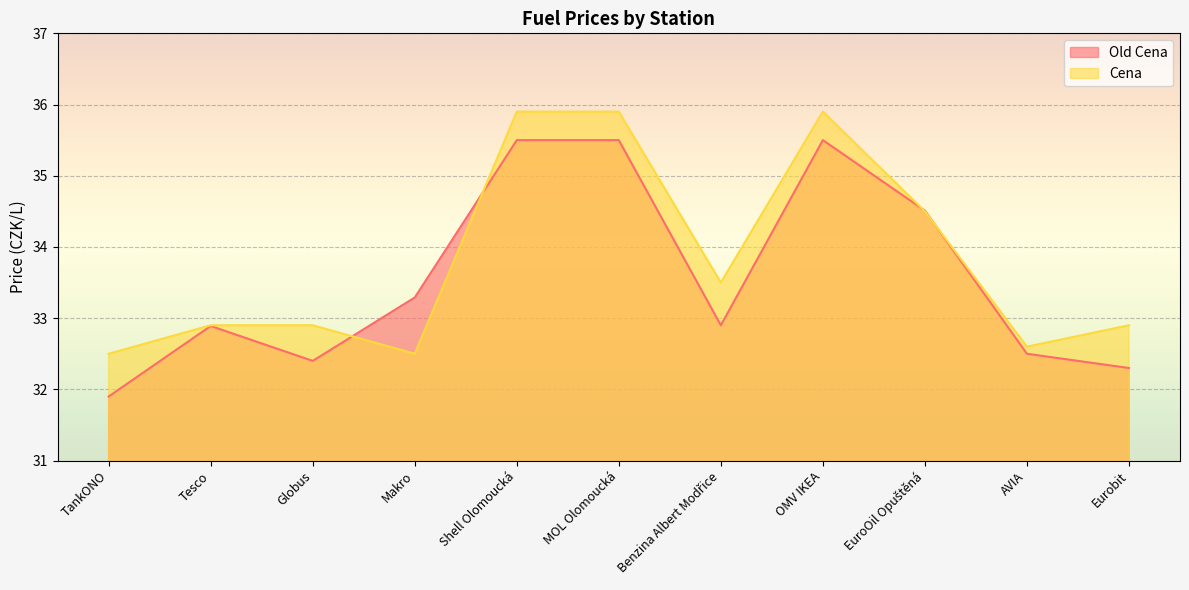

True or false: Cena and Old Cena intersect in this chart.

True